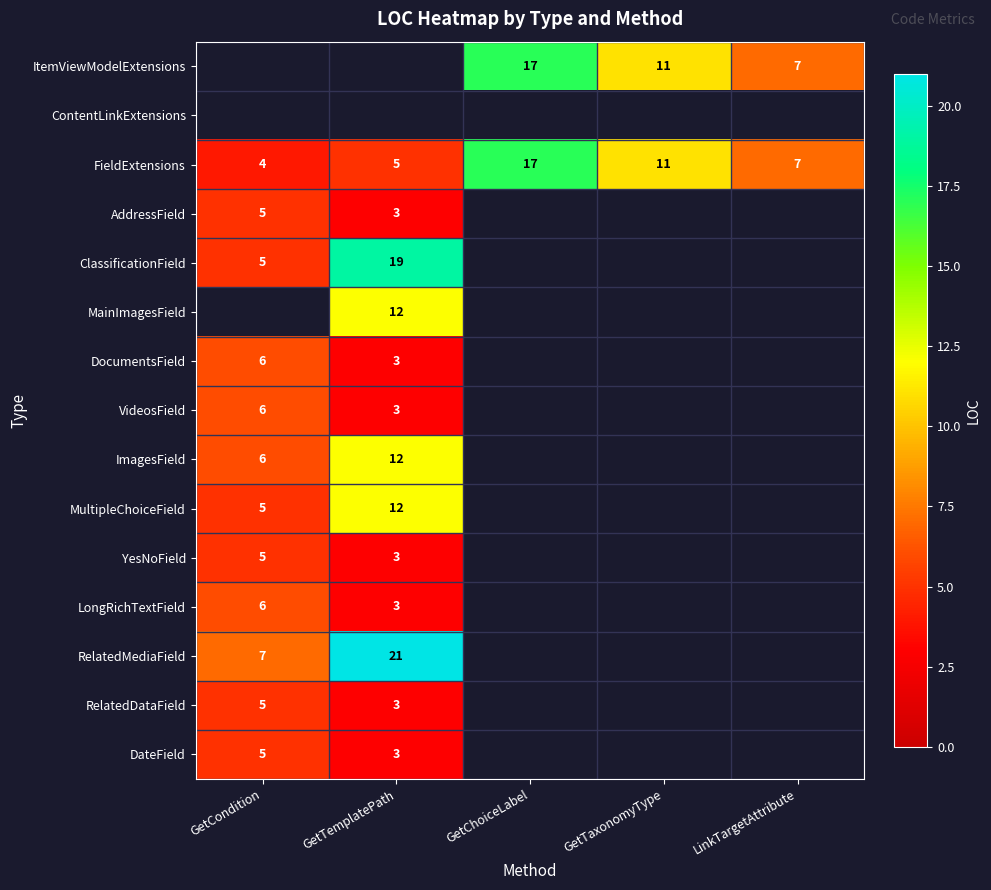

What is the smallest value displayed?

3.0